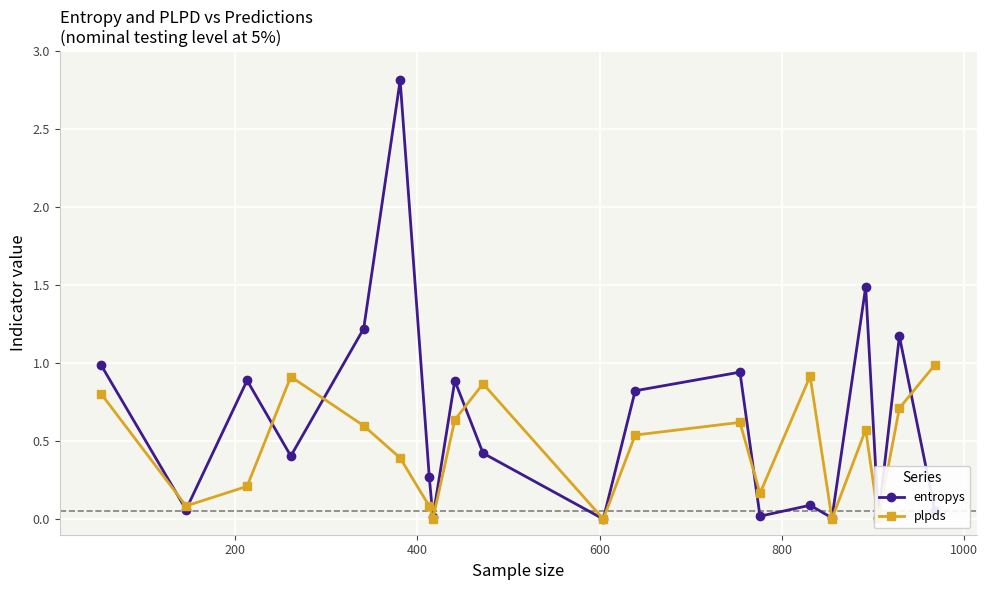

Which series has the widest spread of values?

entropys